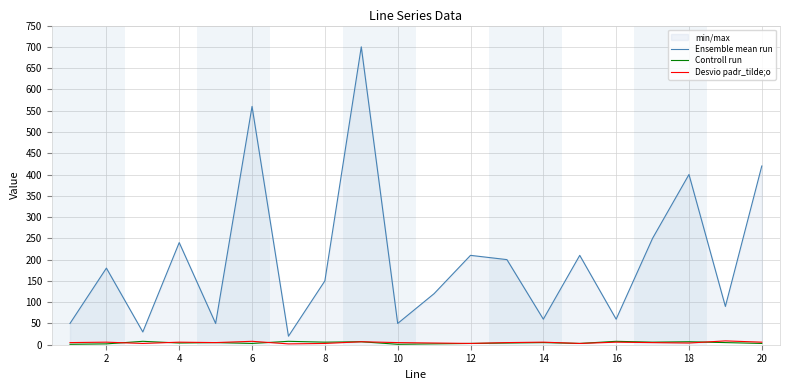

True or false: Desvio padr_tilde;o has a value of 5 at 14.

False